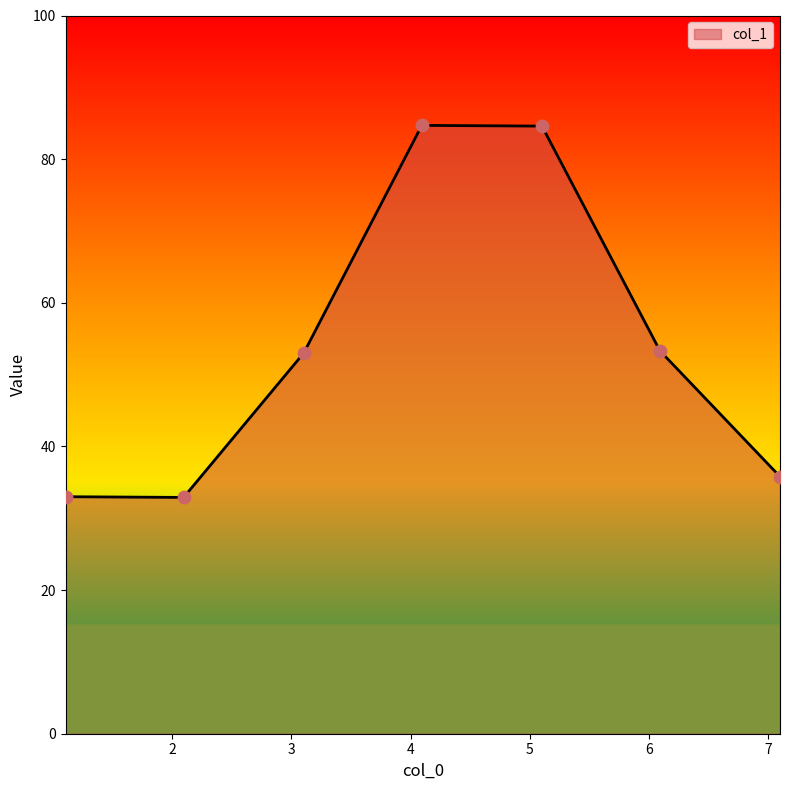

How many interior local peaks (higher than both neighbors) does the data have?

1